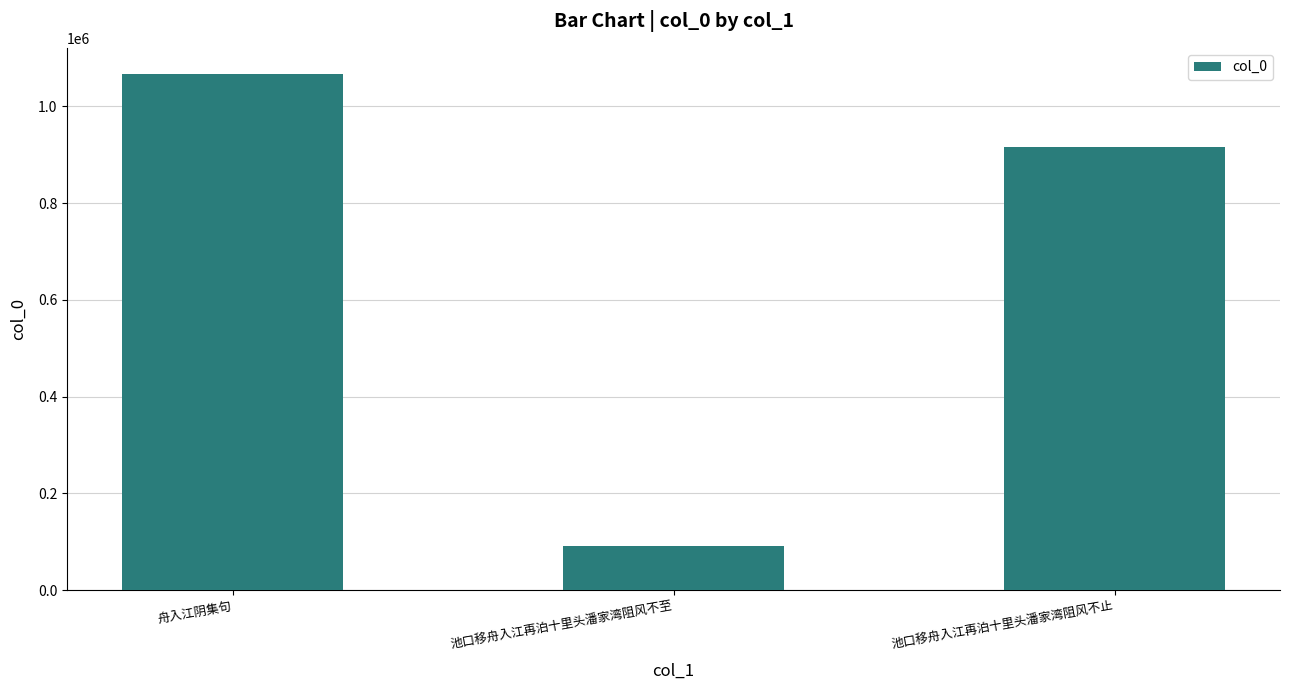

The value at 池口移舟入江再泊十里头潘家湾阻风不止 is 915233. True or false?

True